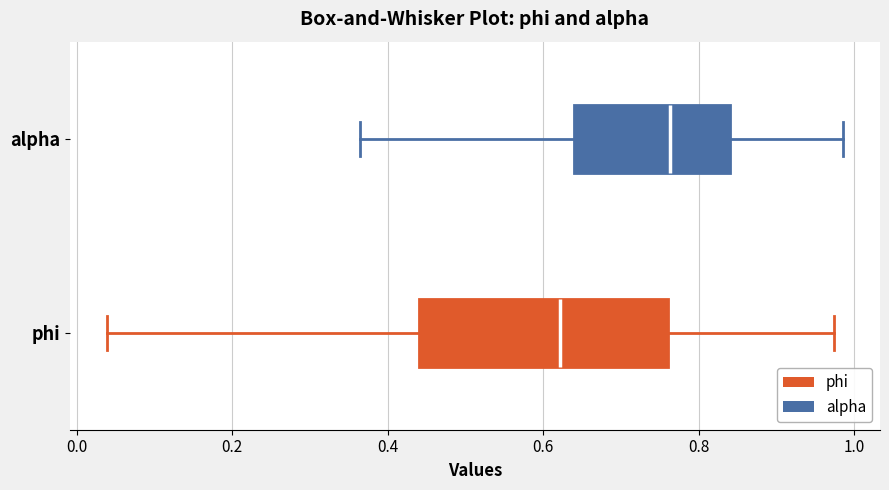

Reading bottom to top, read every box against the x-axis: the position of its median line, the range the box covers, and the ends of its whiskers. The values are not printed on the chart, so give them approximately, as read against the axis.

phi: median 0.62, box 0.44 to 0.76, whiskers 0.04 to 0.98
alpha: median 0.76, box 0.64 to 0.84, whiskers 0.36 to 0.98